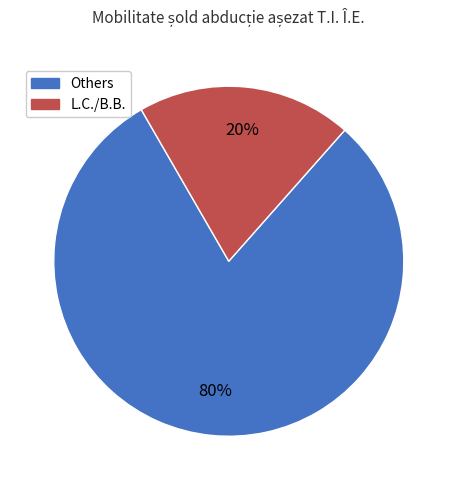

To the nearest percent, what is the average slice percentage?

50%